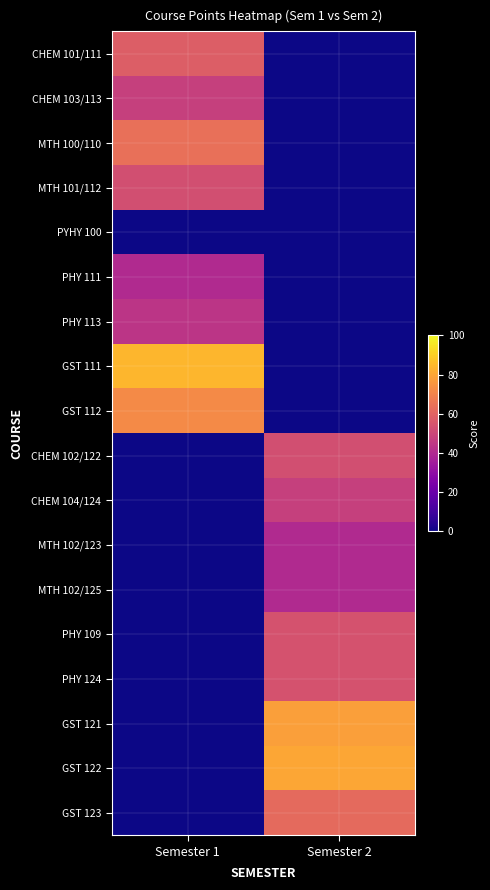

What is the difference between the highest and lowest values at Semester 2?

80